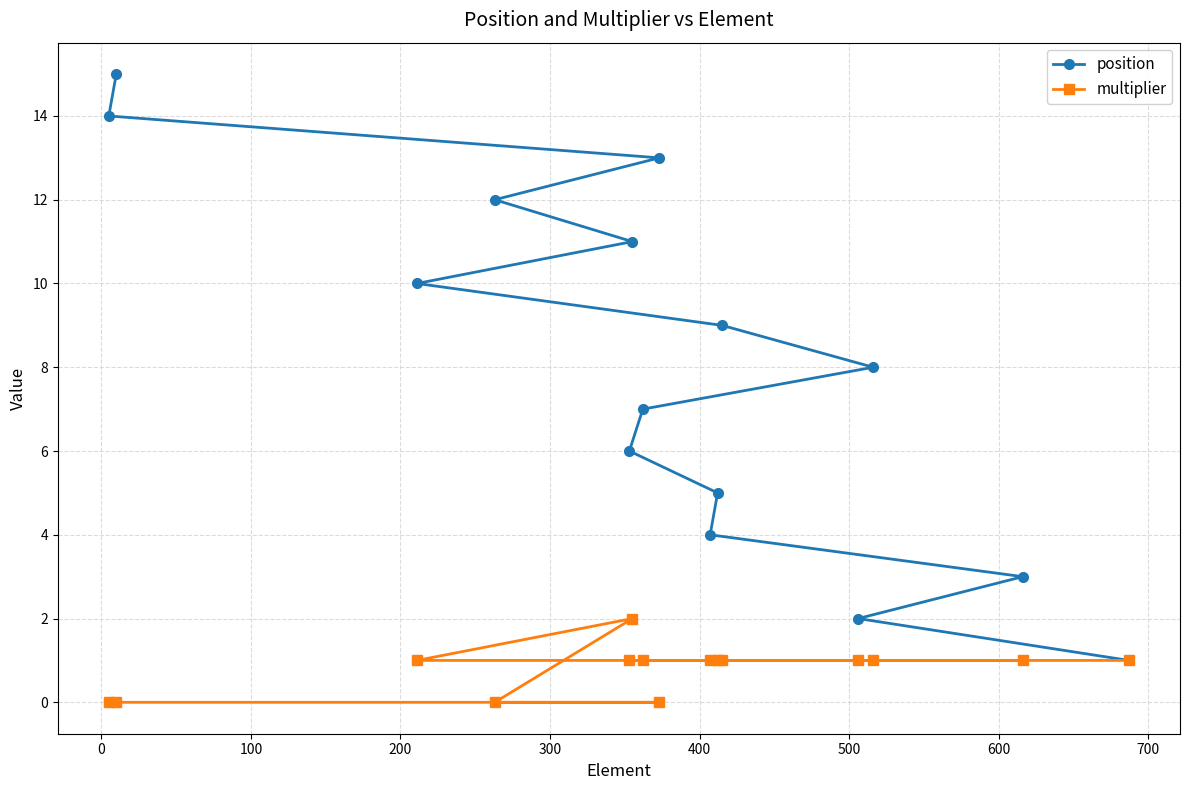

Reading left to right, transcribe all the data shown in this chart.

position: 14	15	10	12	6	11	7	13	4	5	9	2	8	3	1
multiplier: 0	0	1	0	1	2	1	0	1	1	1	1	1	1	1